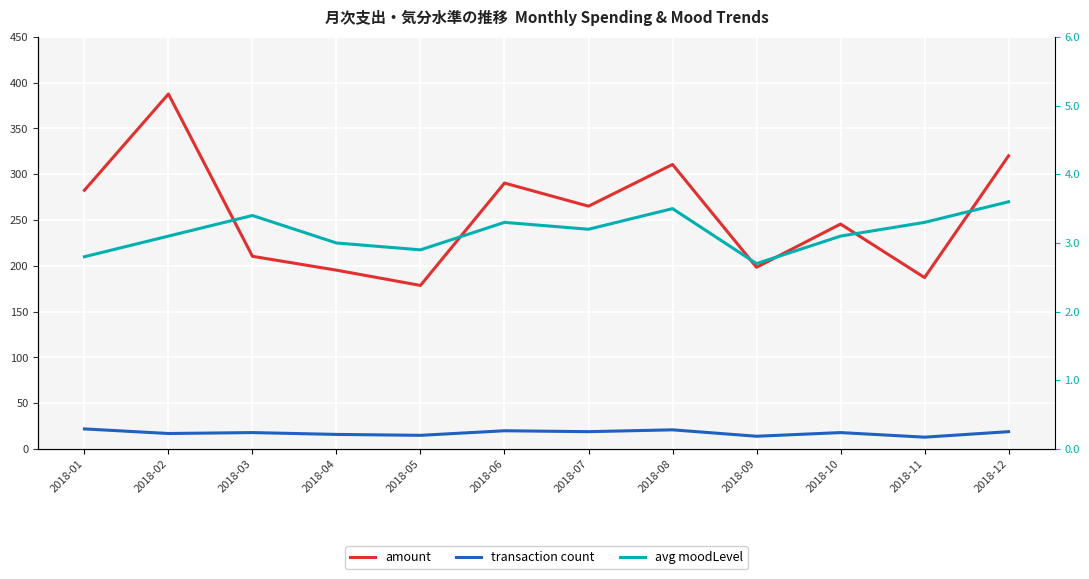

At which label is transaction count closest to 17?

2018-02